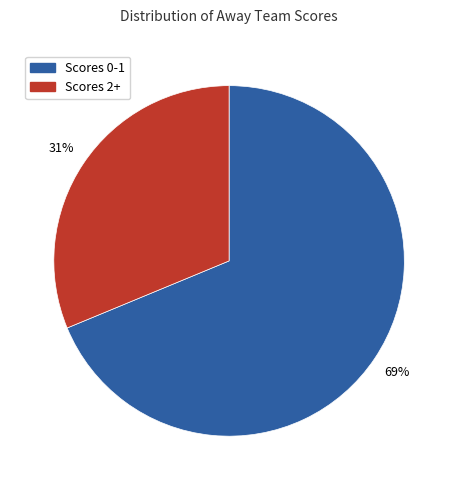

To the nearest percent, what is the average slice percentage?

50%